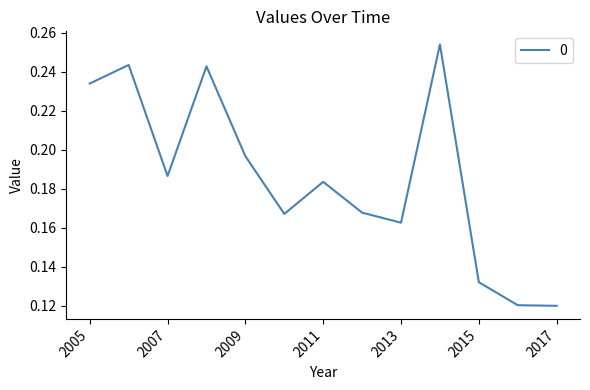

How many lines are shown in the chart?

1